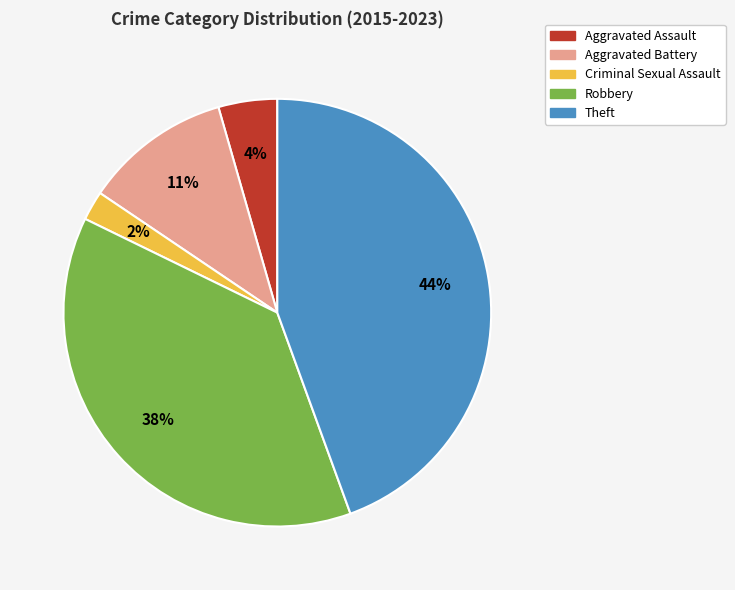

Is the sum of Aggravated Battery and Theft greater than half?

Yes